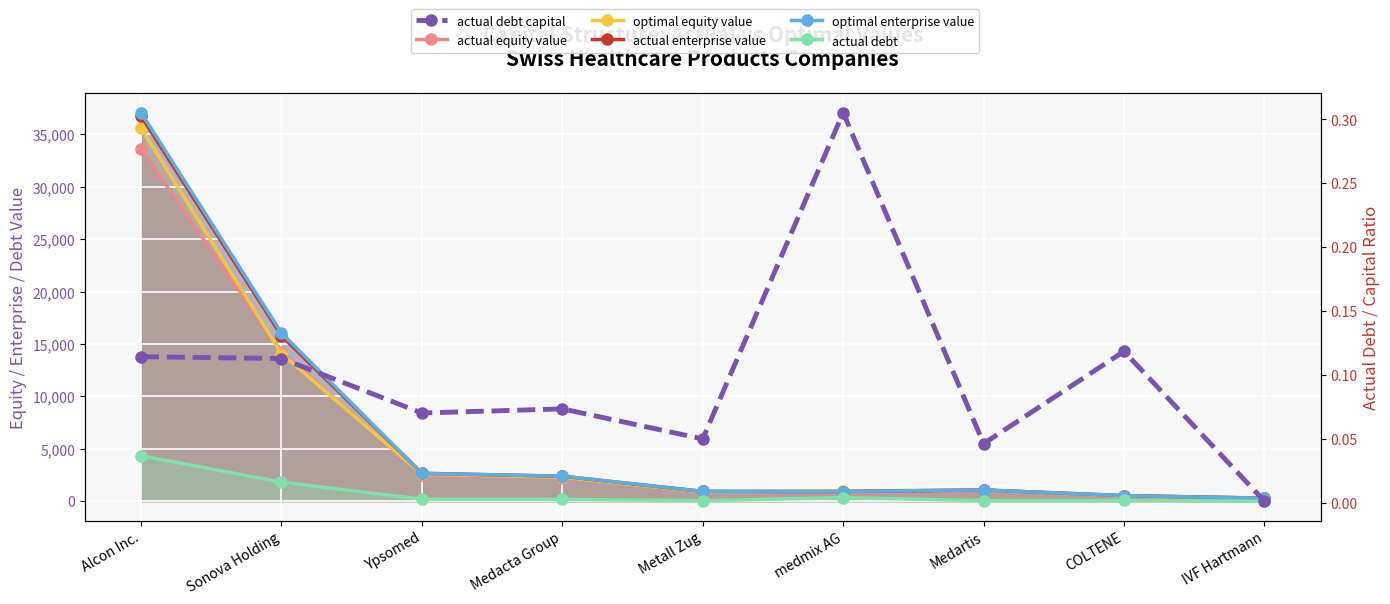

What is the value of the optimal enterprise value point at the 6th from the left?

918.0